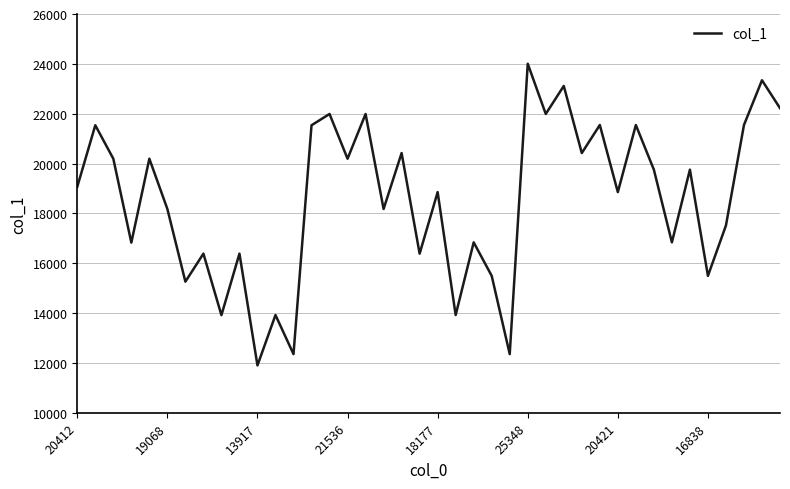

What is the difference between the maximum and minimum values?

12104